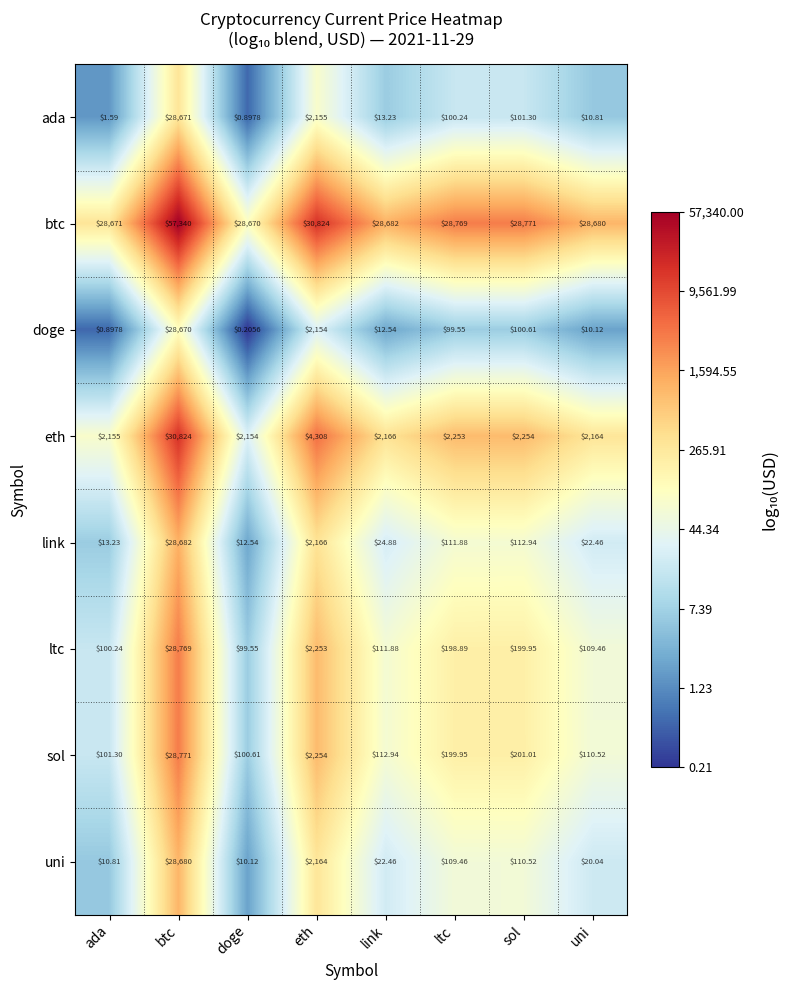

List the labels in order of ada value, largest first.

btc, eth, sol, ltc, link, uni, ada, doge